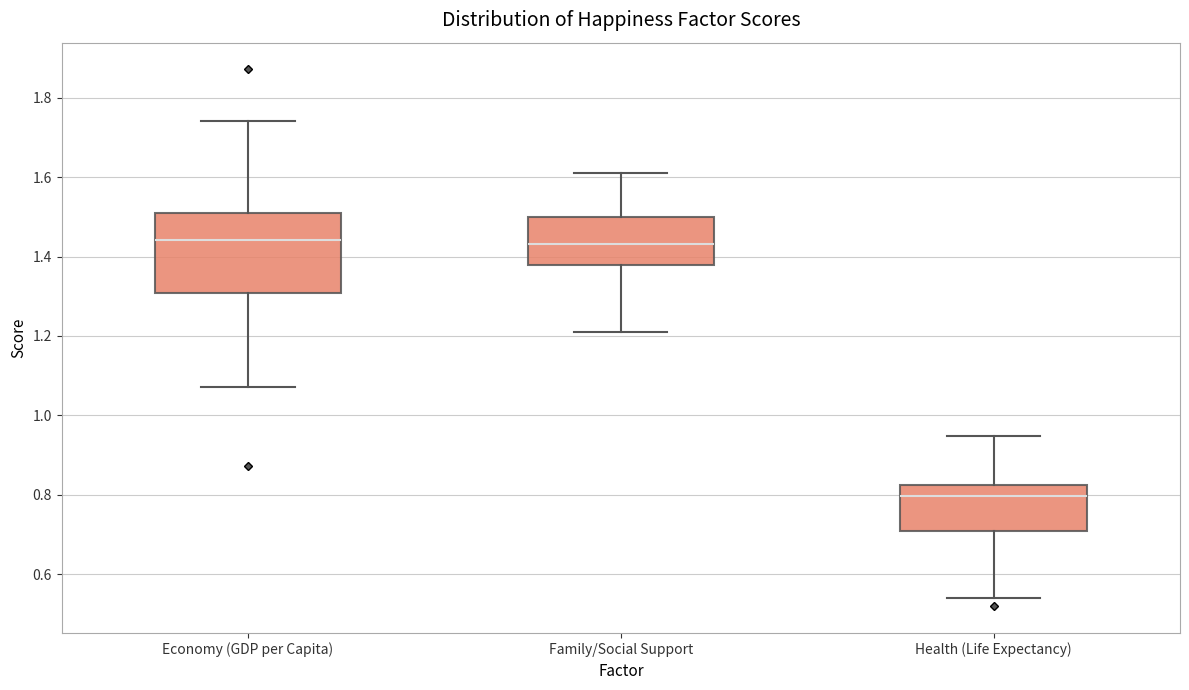

Where does the median line of the box for Economy (GDP per Capita) sit on the y-axis? The values are not printed on the chart, so give them approximately, as read against the axis.

1.44